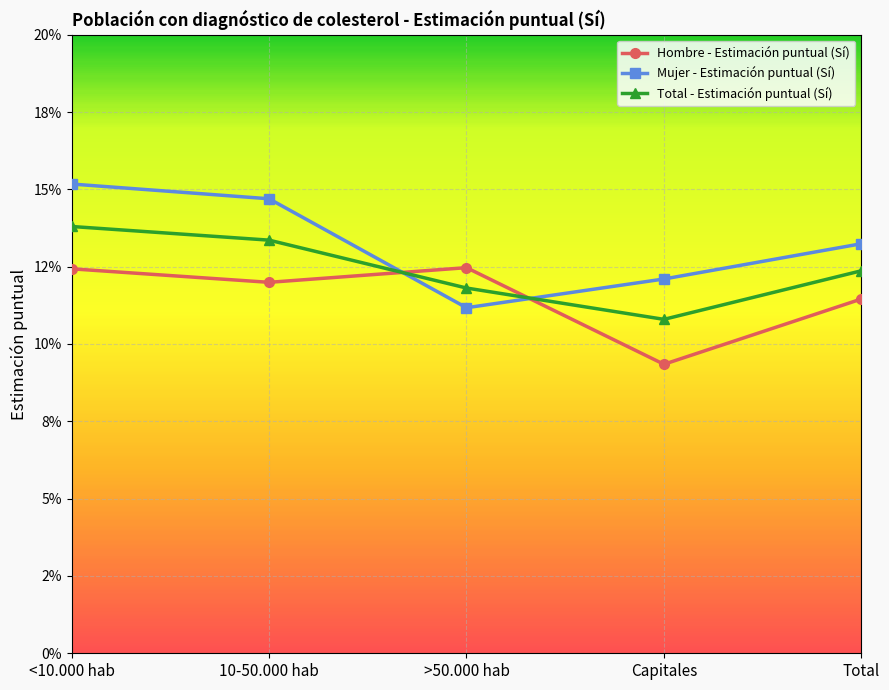

Reading left to right, what are all the values shown in this chart?

Hombre - Estimación puntual (Sí): 0.1	0.1	0.1	0.1	0.1
Mujer - Estimación puntual (Sí): 0.2	0.1	0.1	0.1	0.1
Total - Estimación puntual (Sí): 0.1	0.1	0.1	0.1	0.1